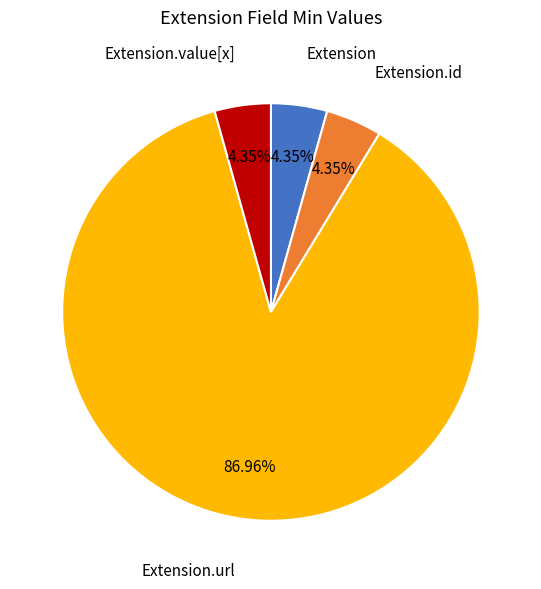

Does any single category account for the majority?

Yes